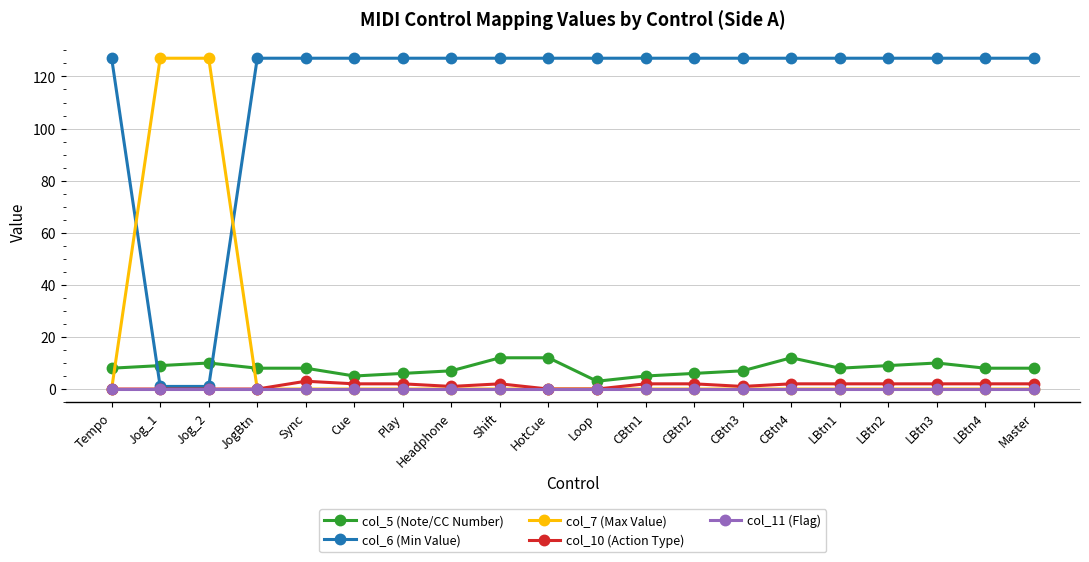

Which series has the largest total across all categories?

col_6 (Min Value)